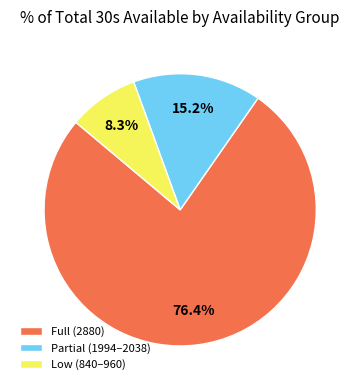

Is there any slice that represents more than half of the pie?

Yes